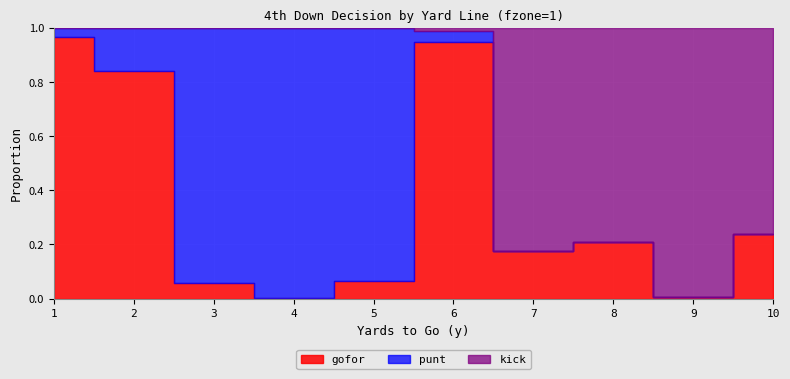

What is the maximum value for kick?

1.0